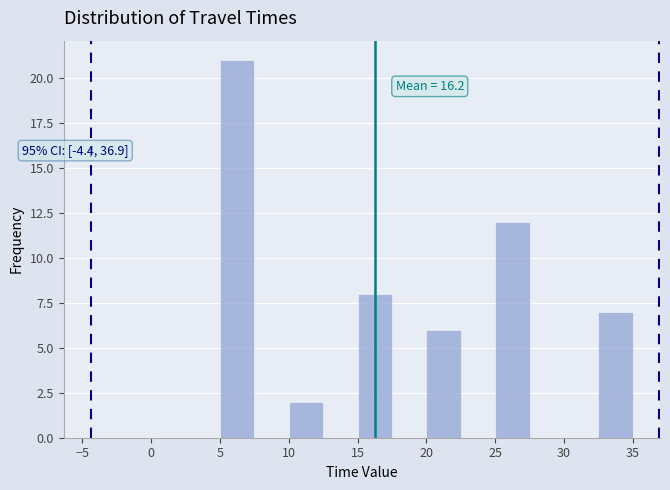

Which range on the x-axis has the tallest bar?

5.0 to 7.5